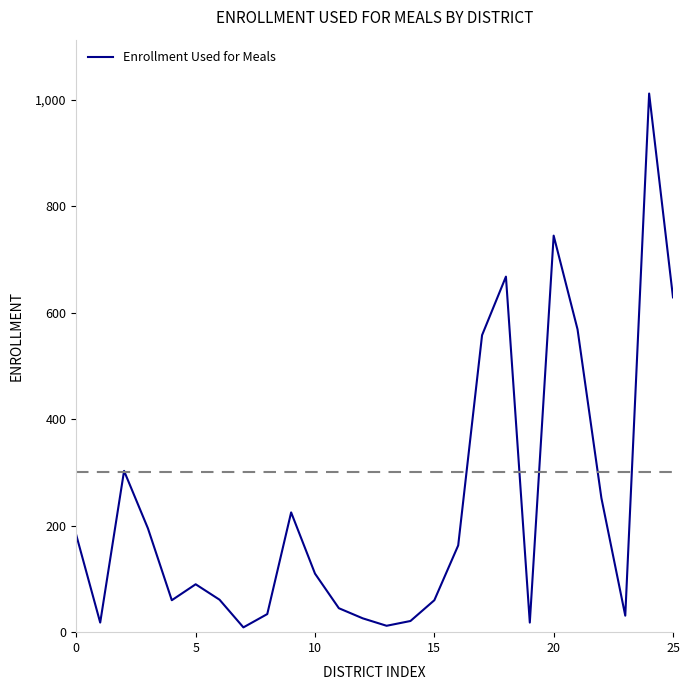

What is the difference between the maximum and minimum values?

1003